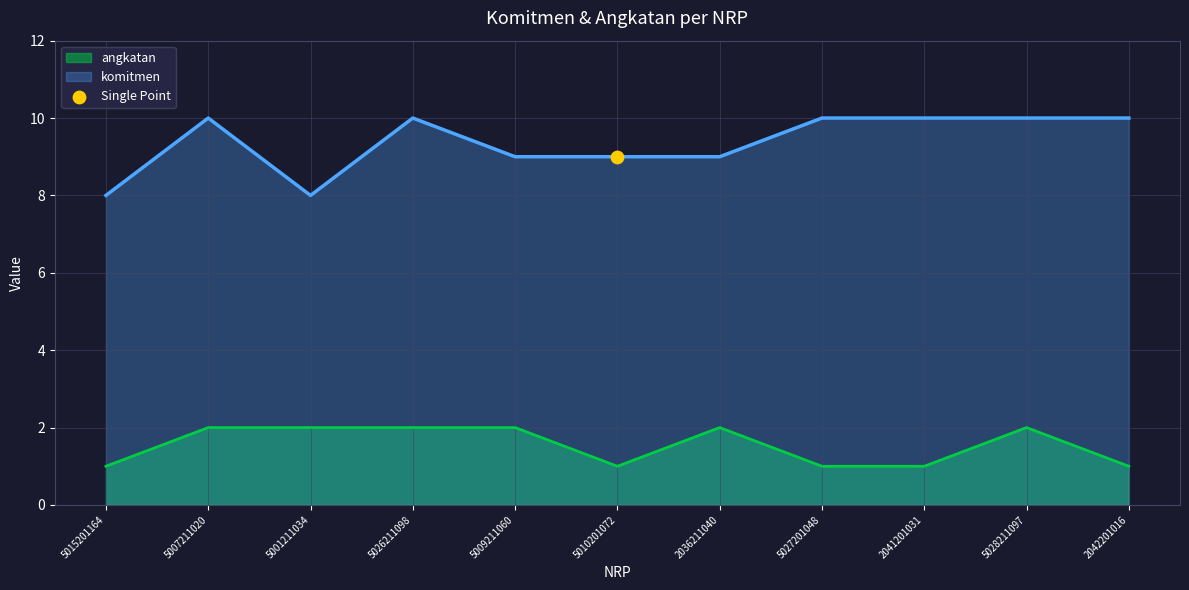

At which category is the sum across all series the highest?

5007211020